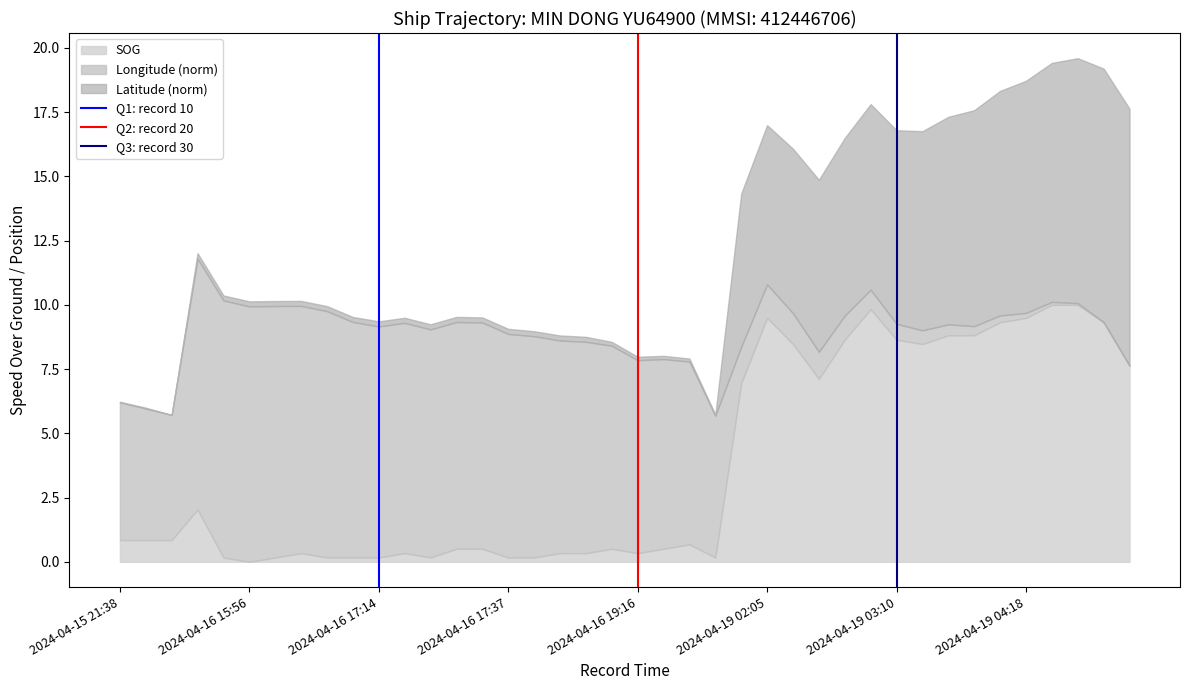

What is the total value across all series at 2024-04-19 03:10?

16.8